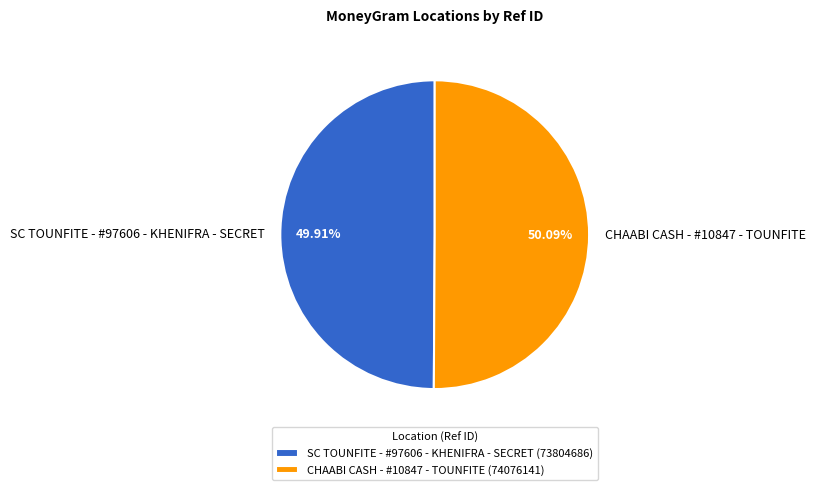

Is there a majority slice in this chart?

Yes